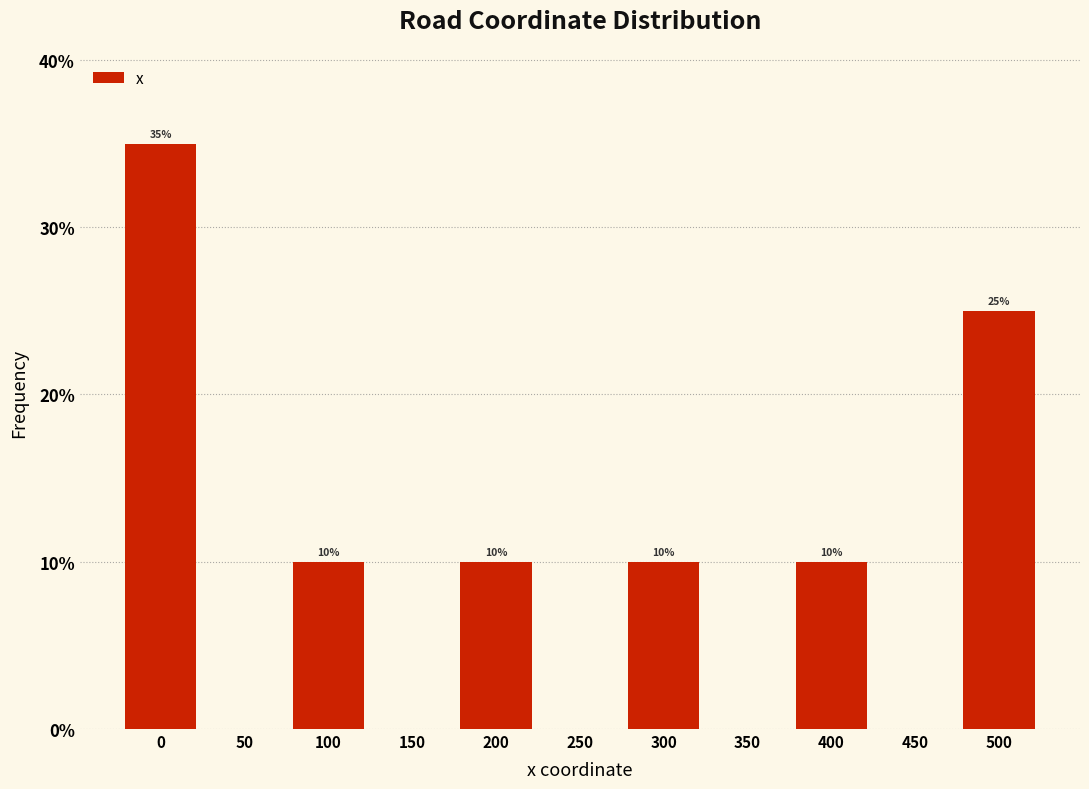

Which range on the x-axis has the tallest bar?

-25 to 25